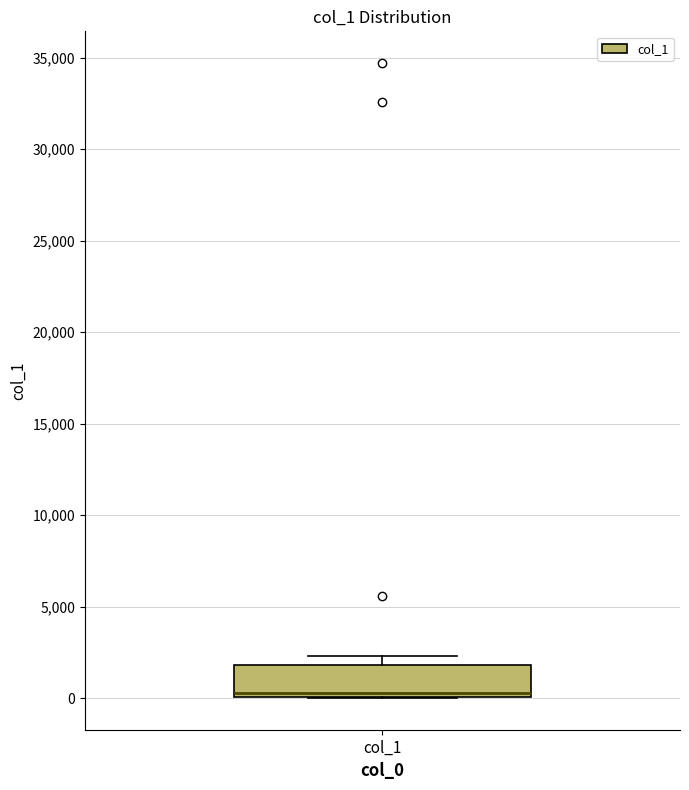

Read this box plot against the y-axis: the position of the median line, the range covered by the box, and the ends of both whiskers. The values are not printed on the chart, so give them approximately, as read against the axis.

median 500, box 0 to 2000, whiskers 0 to 2500